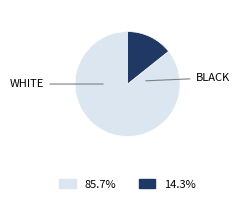

Count the number of slices in the pie.

2